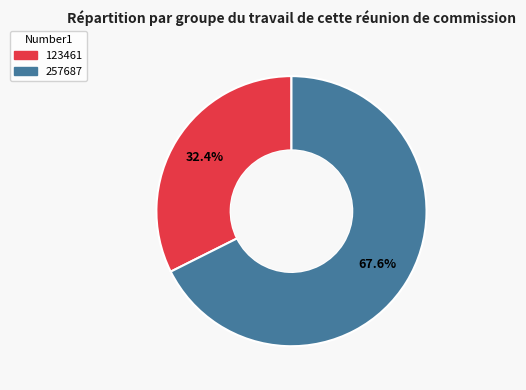

Which slice represents more than half of the pie?

257687